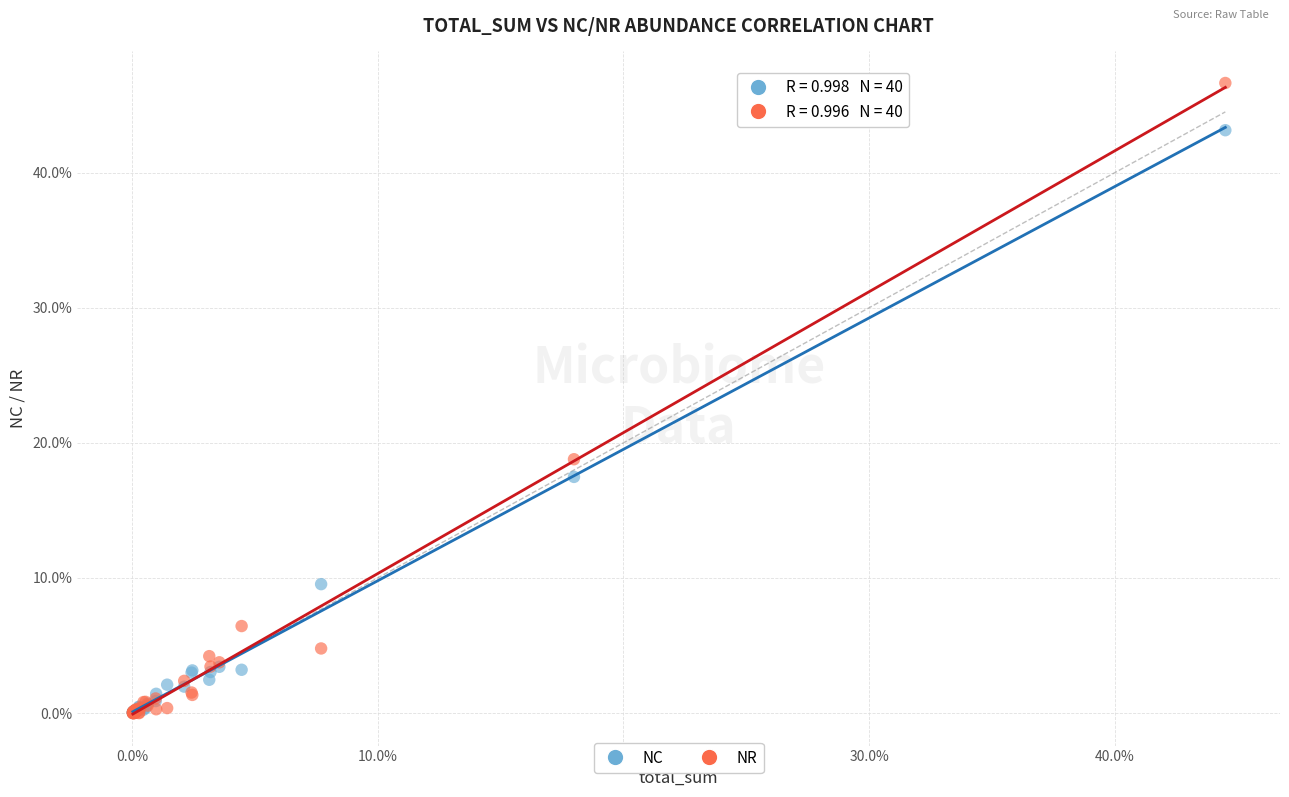

Which series has the largest Y range (max minus min)?

NR